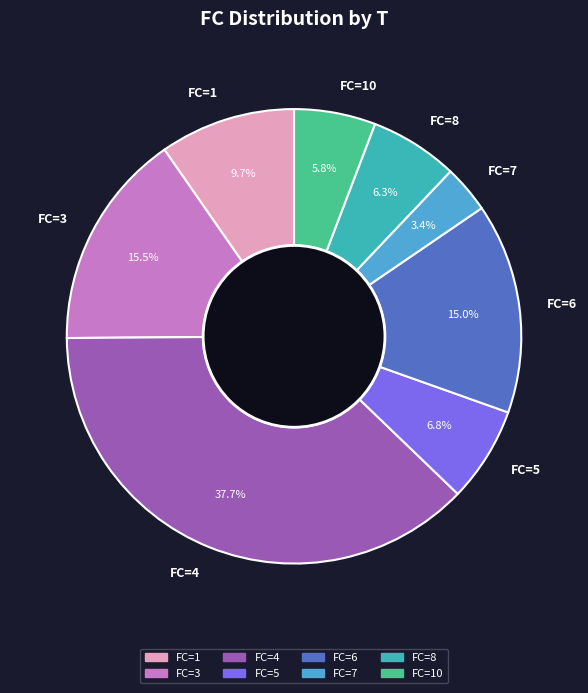

Which slice is the smallest?

FC=7